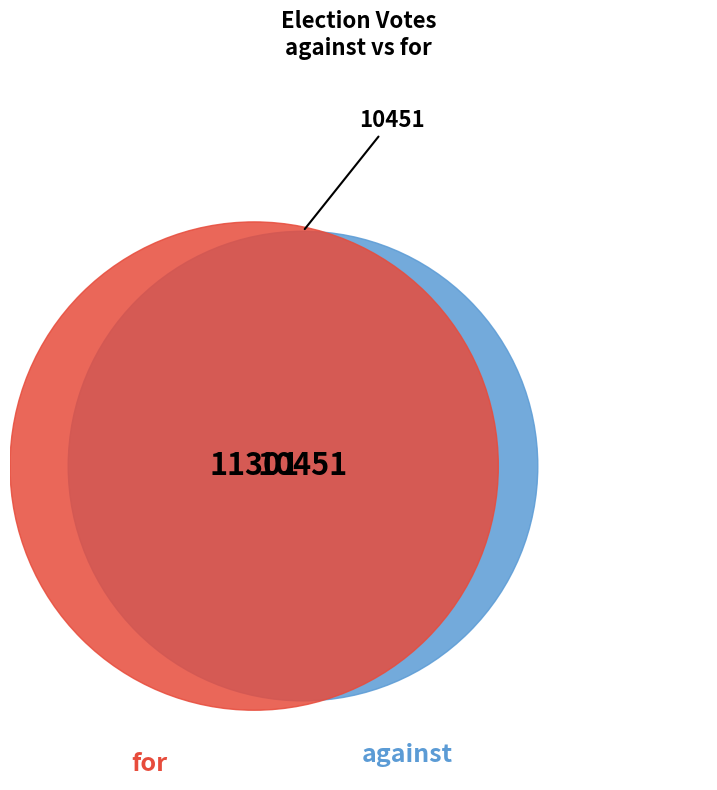

Which slice is the smallest?

against